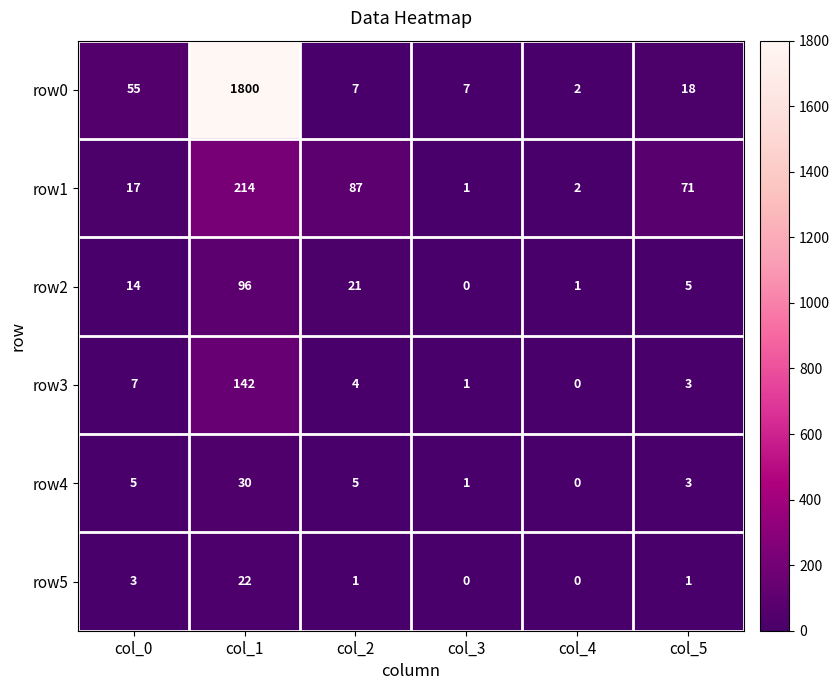

Which category has the highest value across all series?

col_1